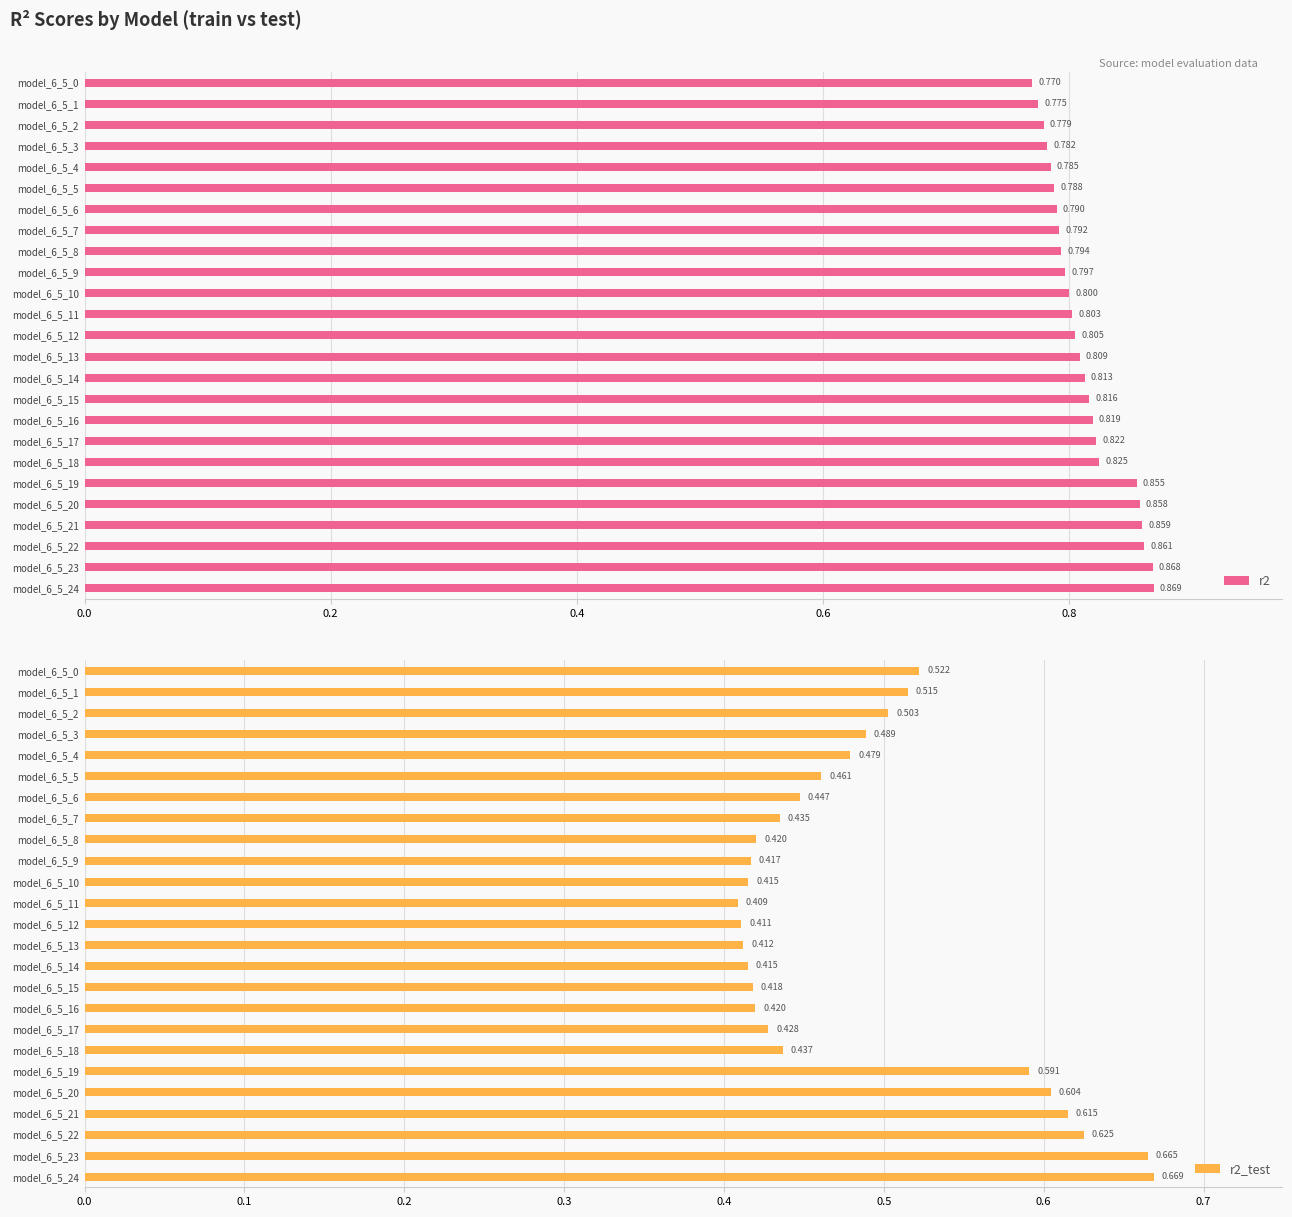

How many bars are there in each group?

2